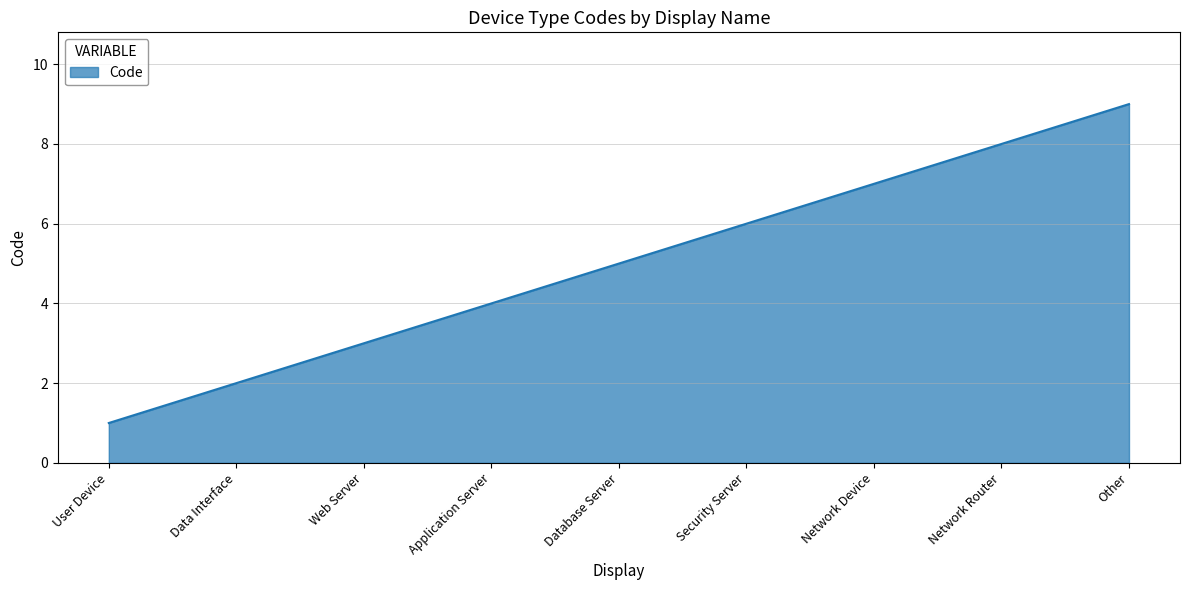

Which has a higher value, Application Server or Data Interface?

Application Server